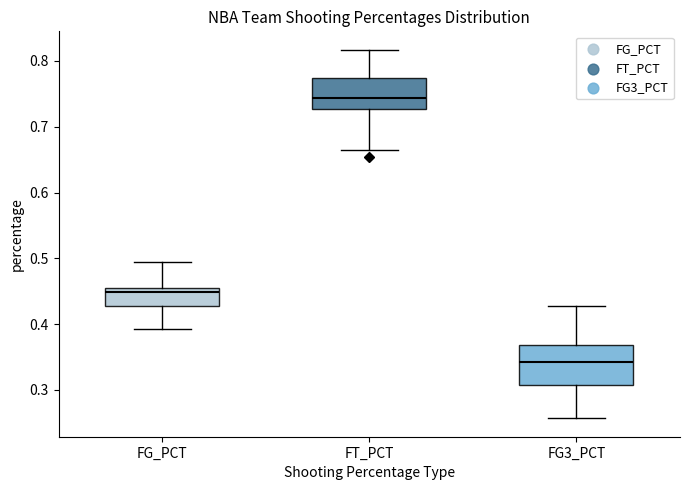

Reading left to right, read every box against the y-axis: the position of its median line, the range the box covers, and the ends of its whiskers. The values are not printed on the chart, so give them approximately, as read against the axis.

FG_PCT: median 0.45, box 0.43 to 0.46, whiskers 0.39 to 0.49
FT_PCT: median 0.74, box 0.73 to 0.77, whiskers 0.66 to 0.82
FG3_PCT: median 0.34, box 0.31 to 0.37, whiskers 0.26 to 0.43